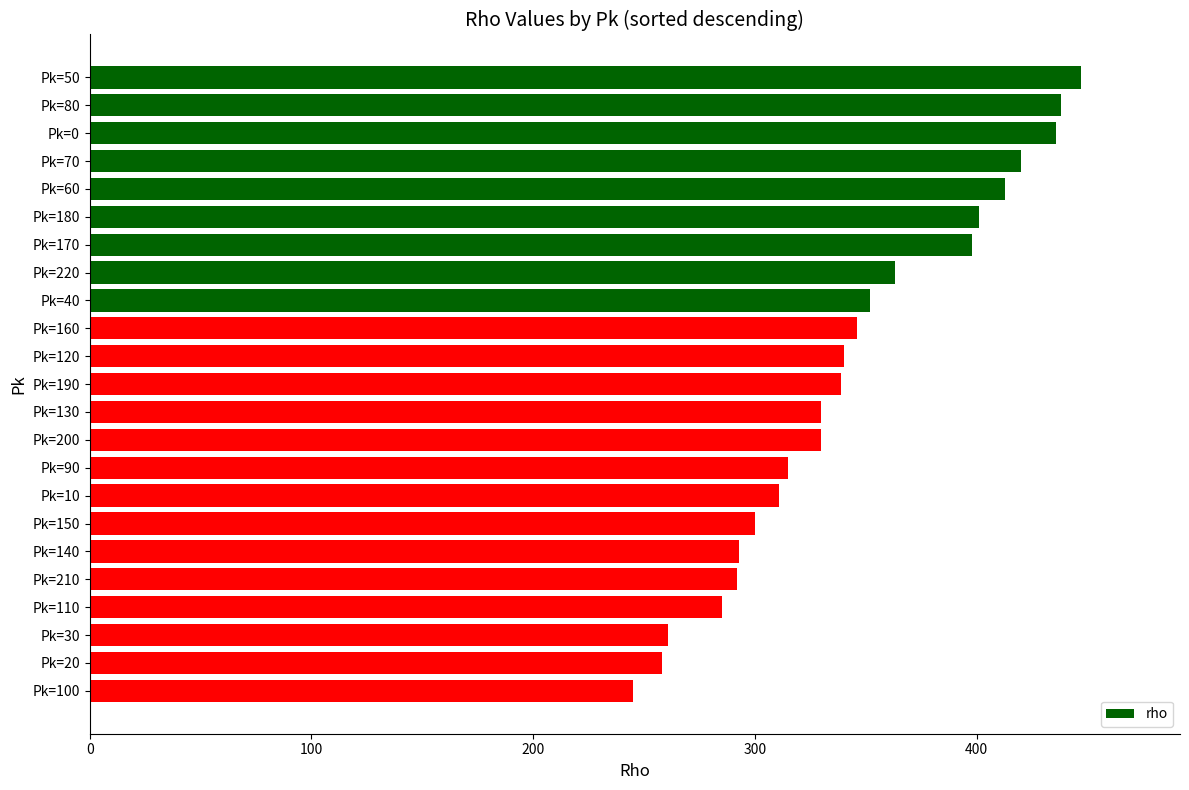

The chart shows a value of 363 at Pk=220. True or false?

True